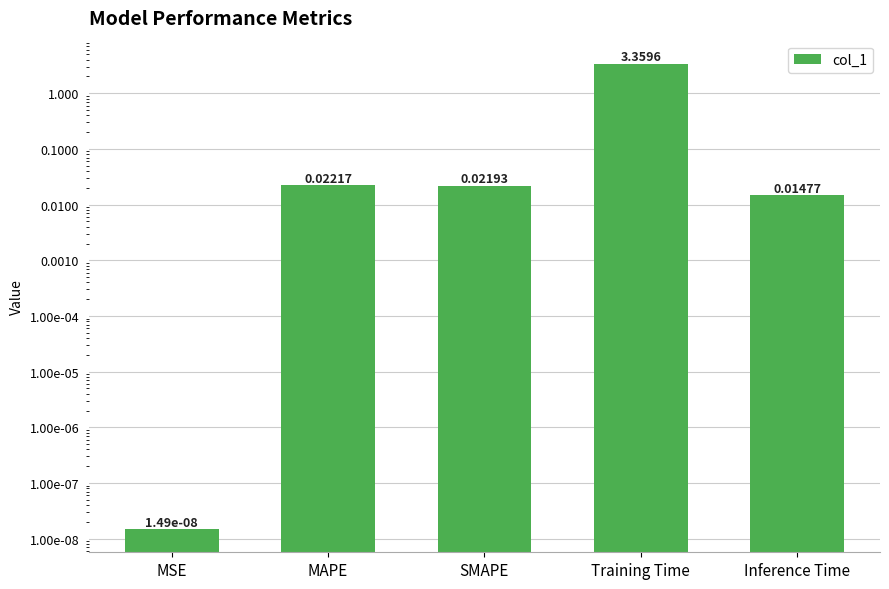

What is the difference between the values at Training Time and MAPE?

3.3